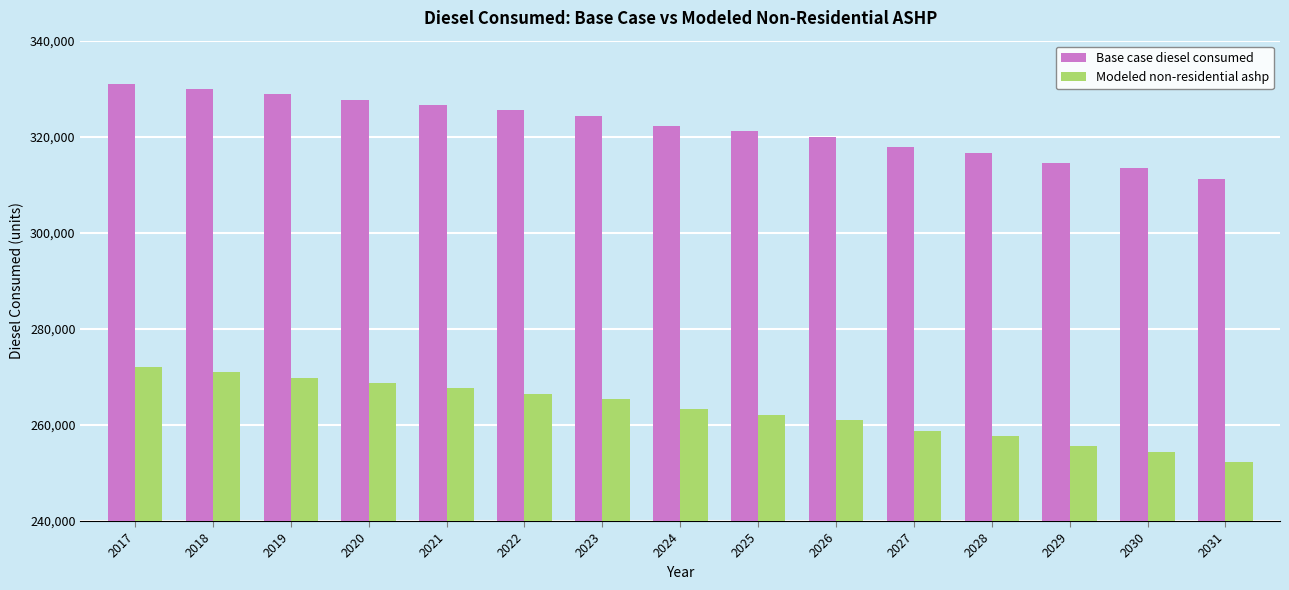

What is the sum of all Base case diesel consumed values?

4831047.0